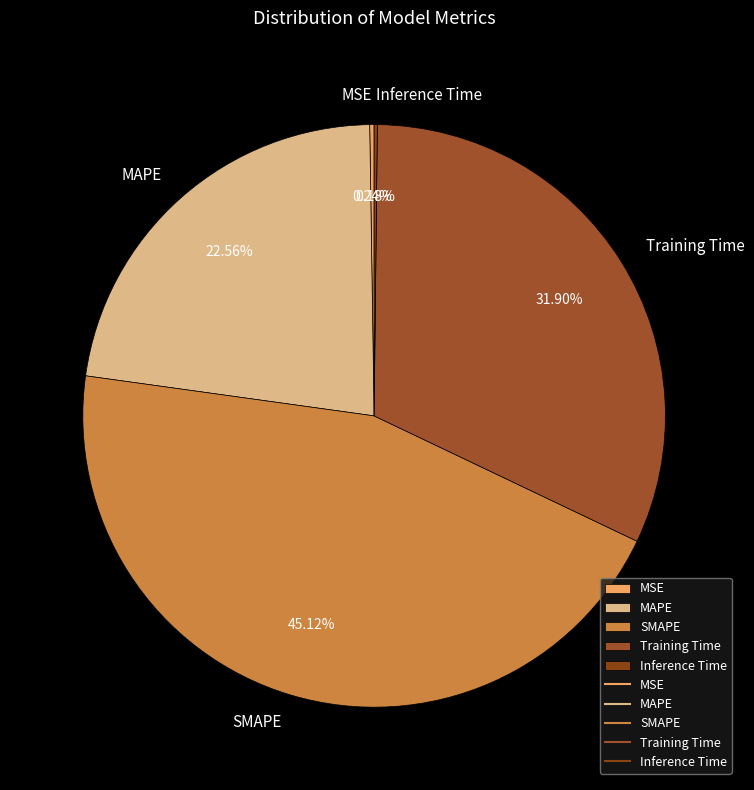

To the nearest percent, what is the difference between the Training Time and SMAPE slice percentages?

13%